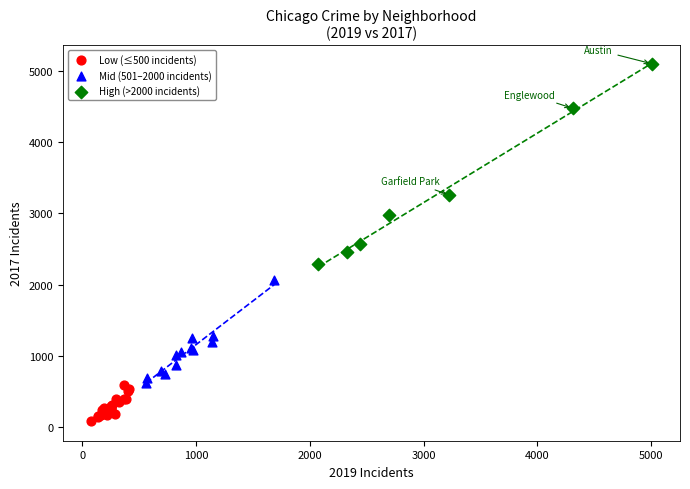

Which series reaches the minimum Y coordinate?

Low (≤500 incidents)